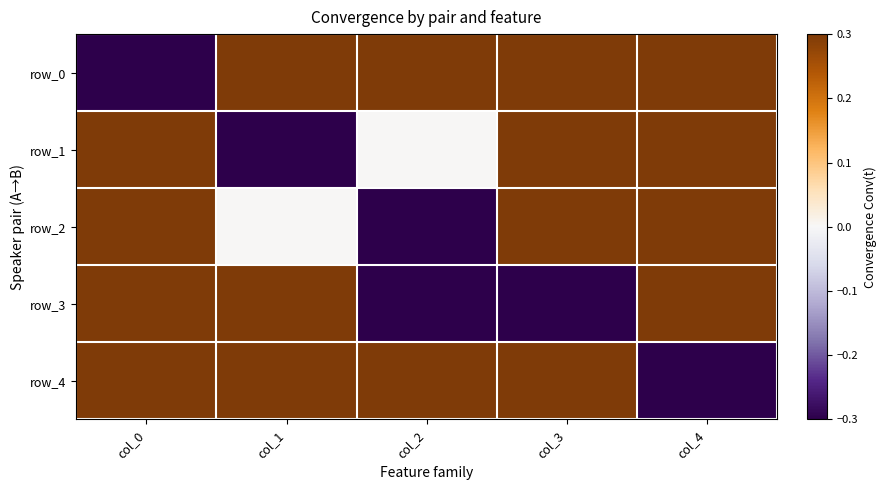

The row_4 series shows 0.1 at col_1. True or false?

False